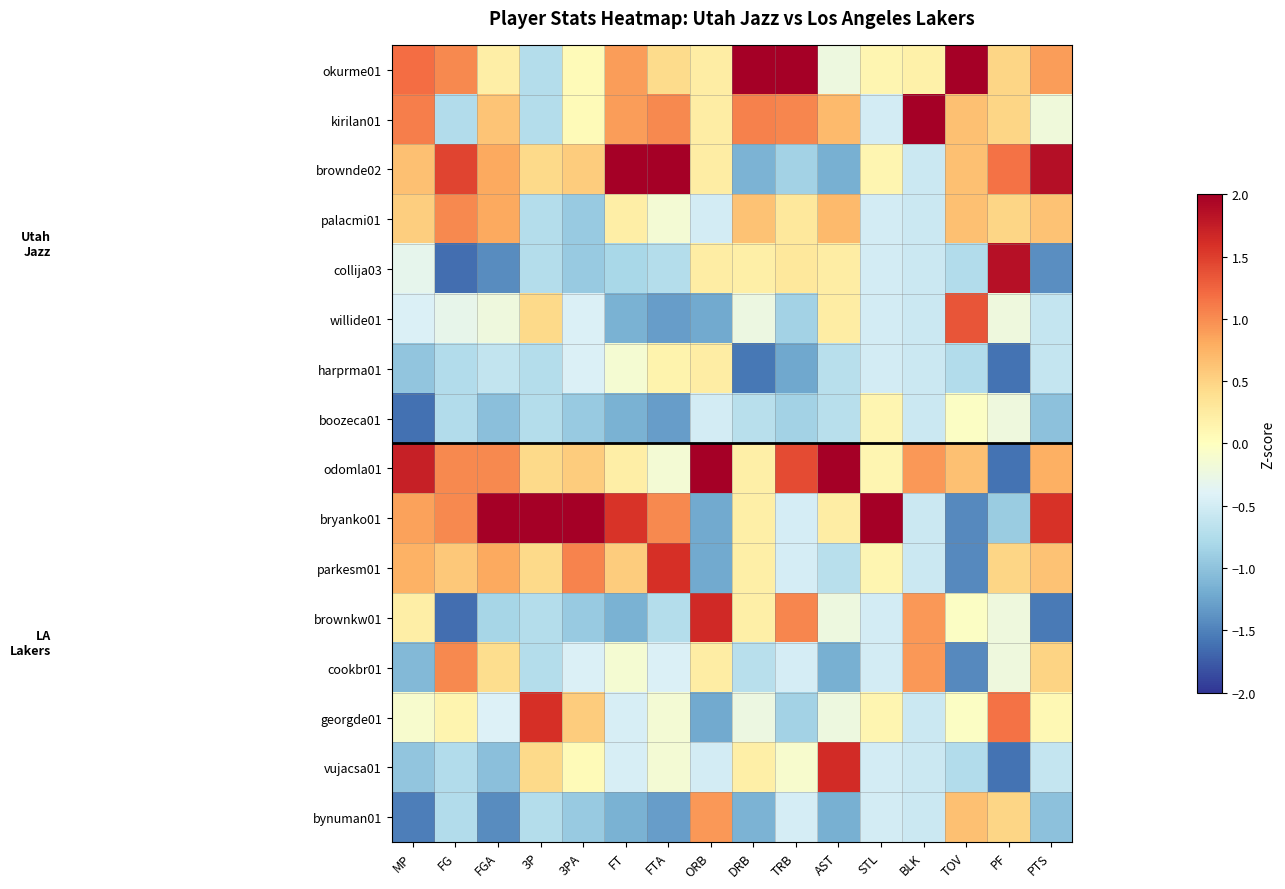

Which label corresponds to the largest value in the chart?

STL